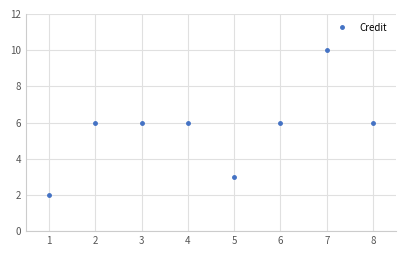

What is the difference between the values at 5 and 8?

3